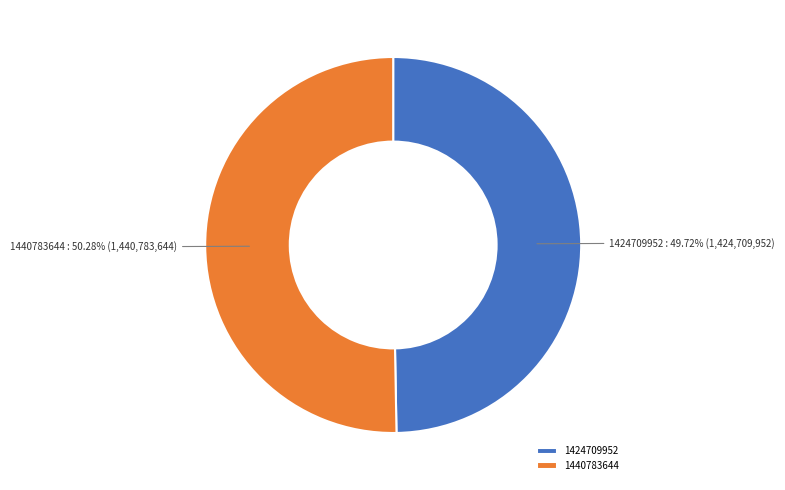

How many segments does this pie chart have?

2